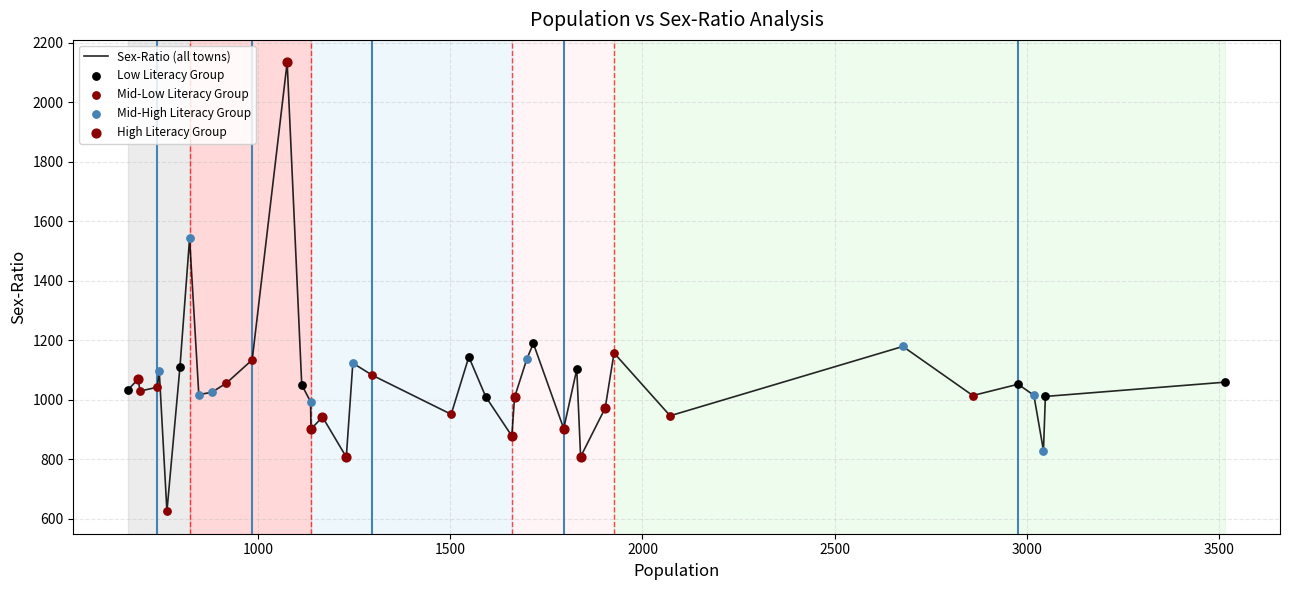

What is the minimum value shown in the chart?

625